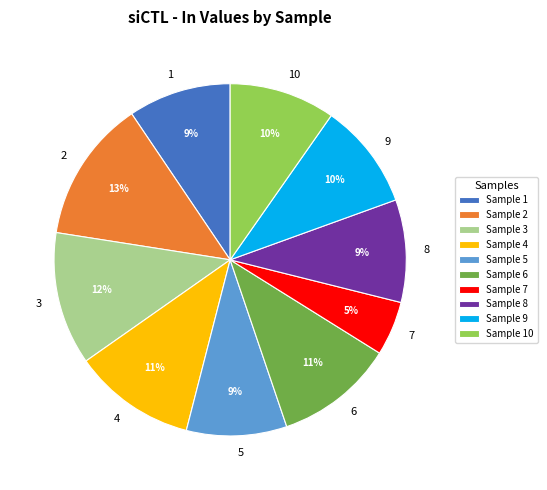

Does 7 account for over 50% of the chart?

No